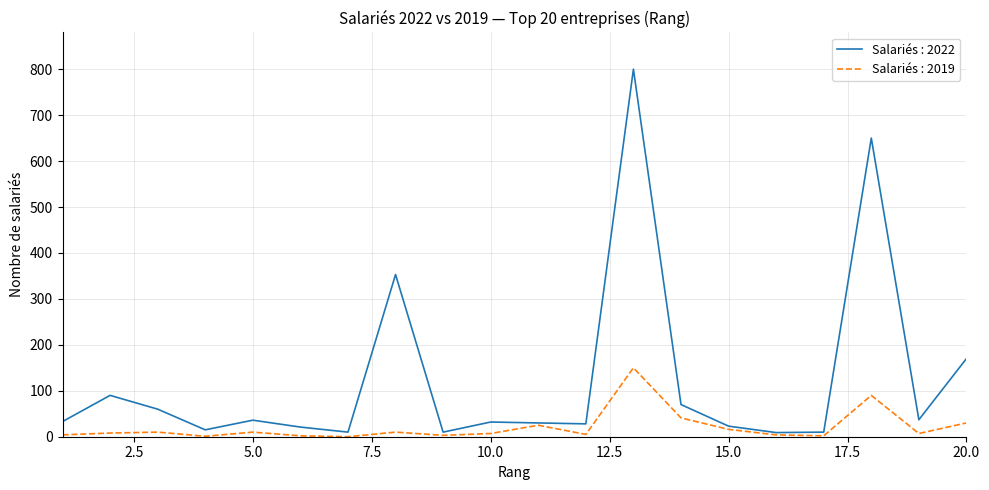

Which series has the largest total across all categories?

Salariés : 2022